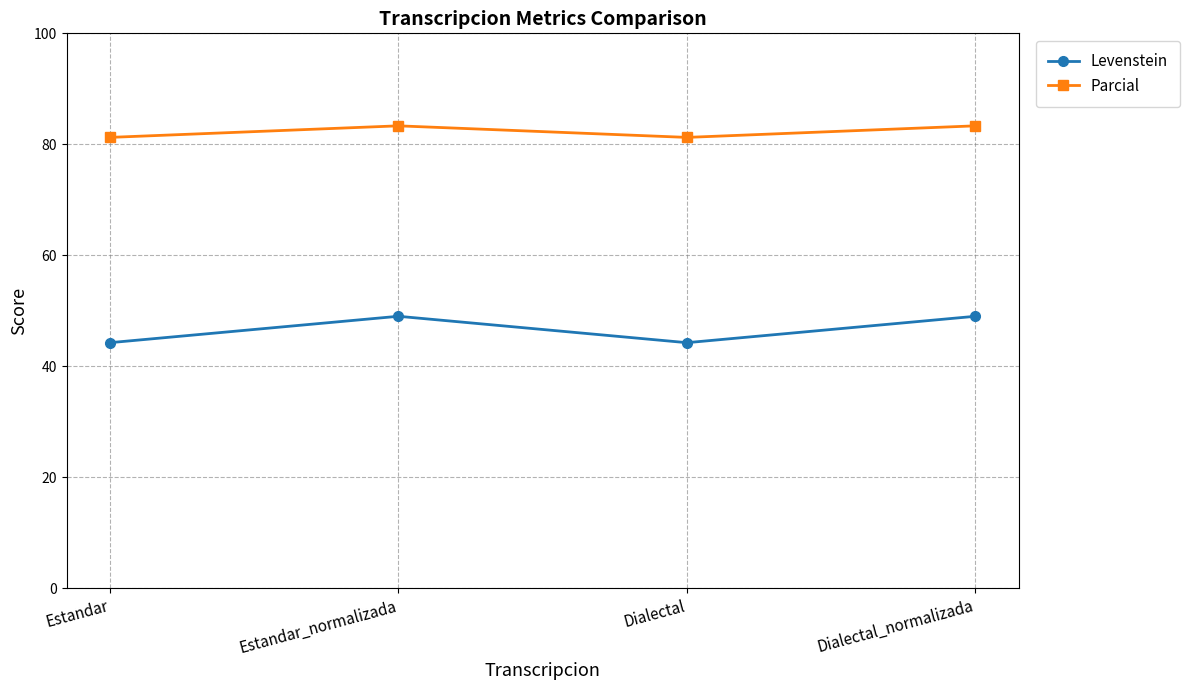

Which series changed the most between Estandar and Dialectal_normalizada?

Levenstein